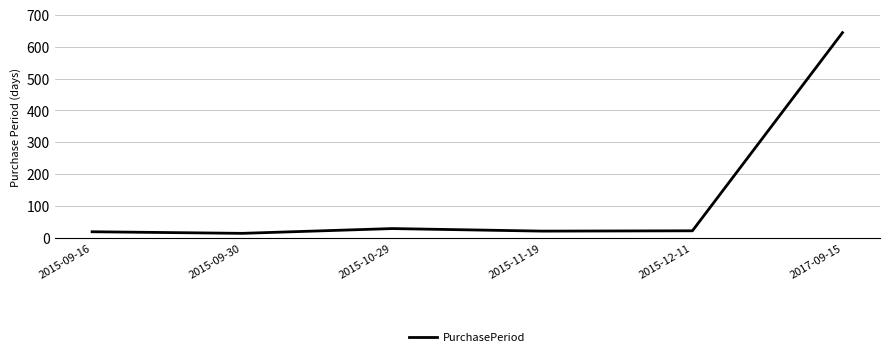

How many interior local peaks (higher than both neighbors) does the data have?

1